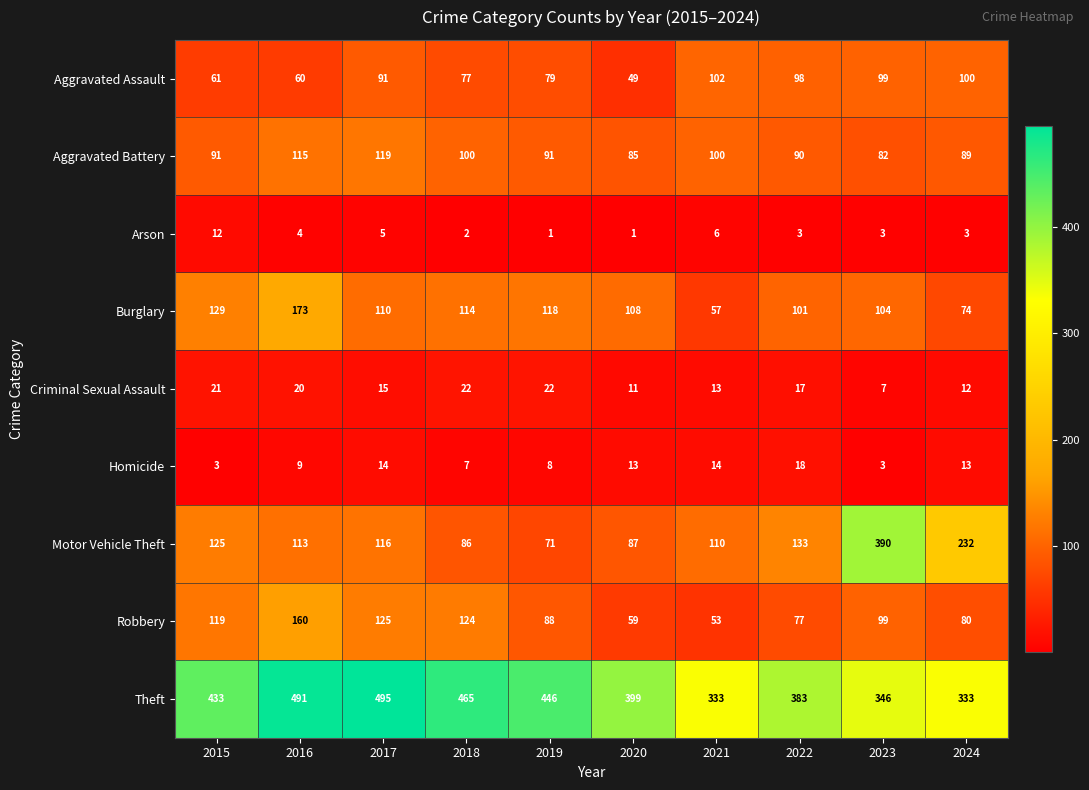

What is the smallest value displayed?

1